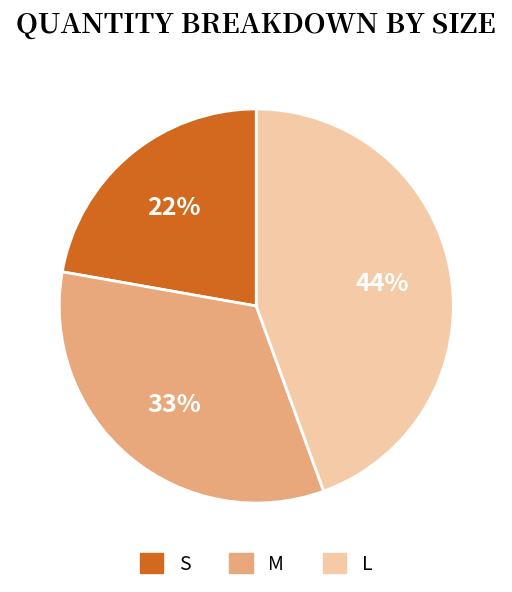

Between L and M, which is larger?

L